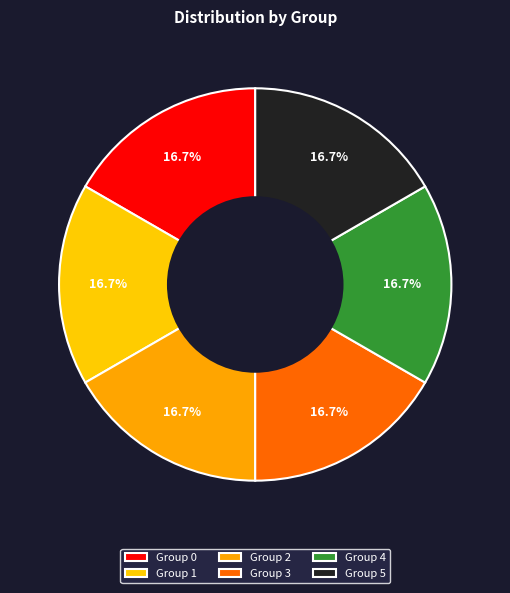

How many slices are in this pie chart?

6